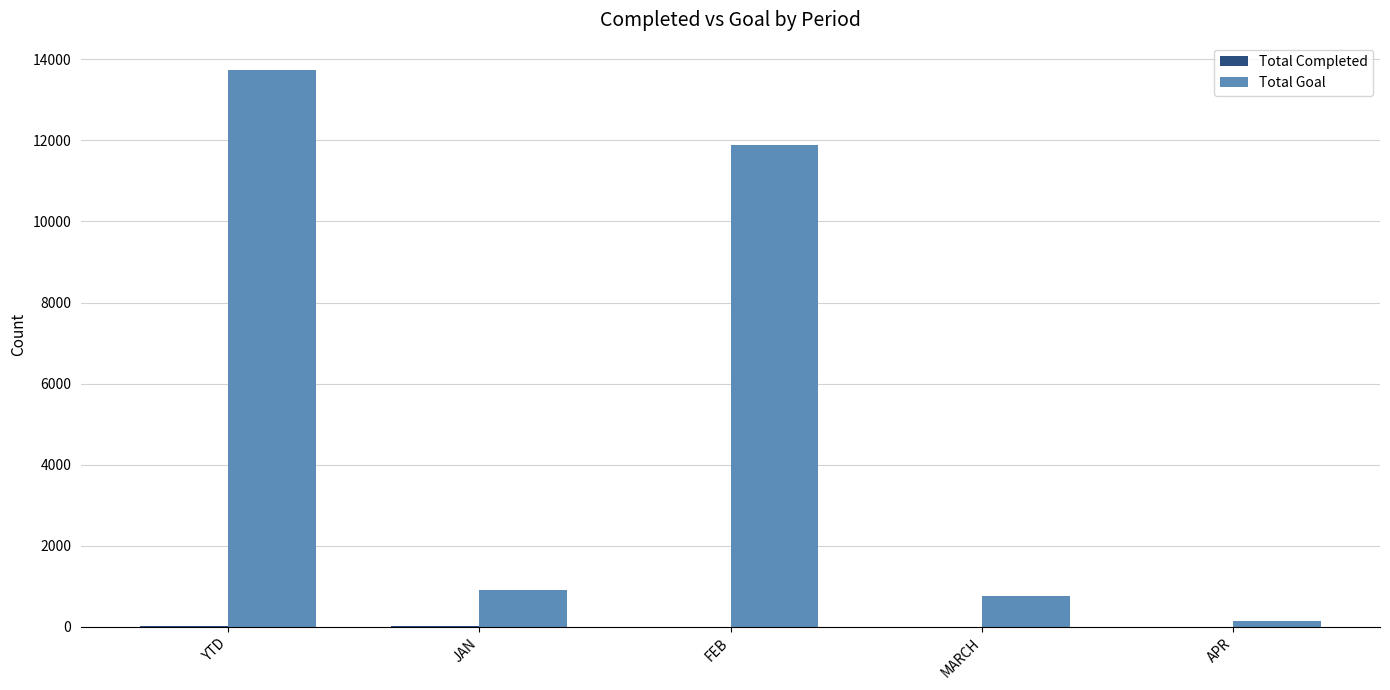

The Total Goal series shows 11888 at FEB. True or false?

True